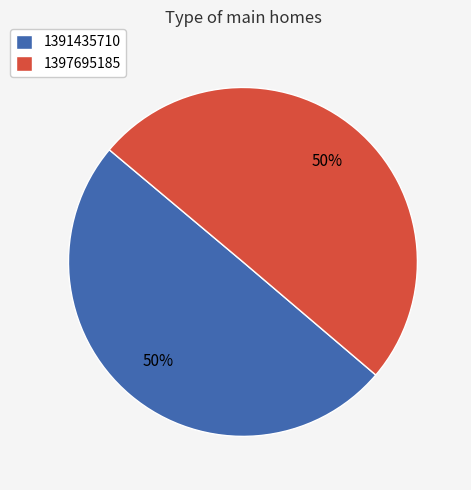

Approximately how many times larger is the value at 1397695185 compared to 1391435710?

1.0